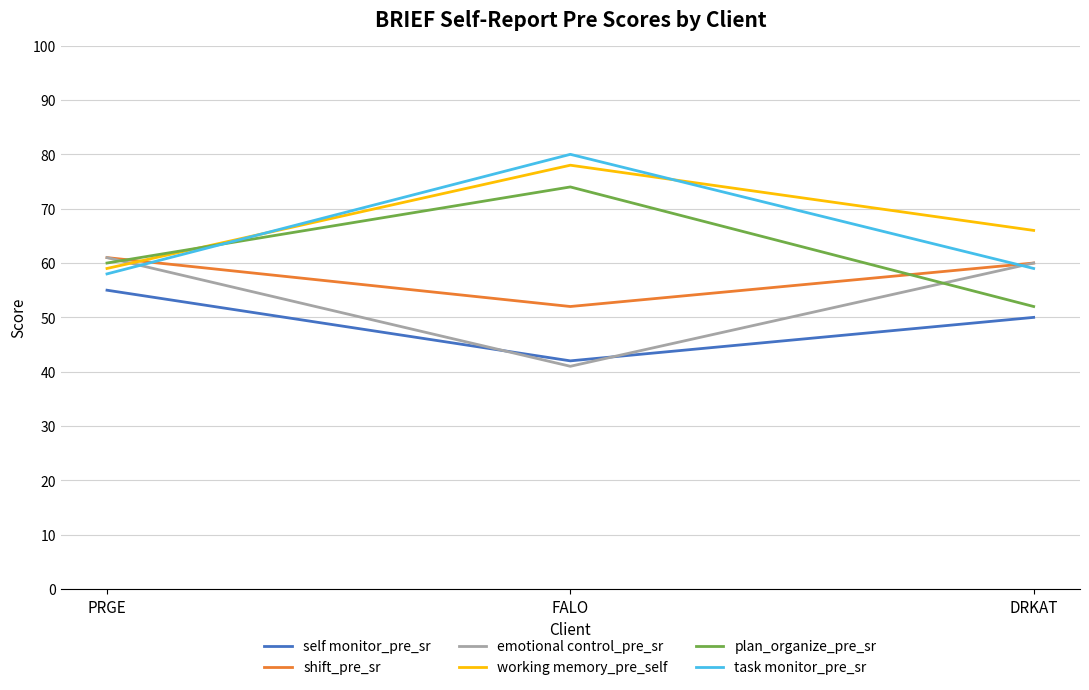

What is the spread (max minus min) of values at FALO?

39